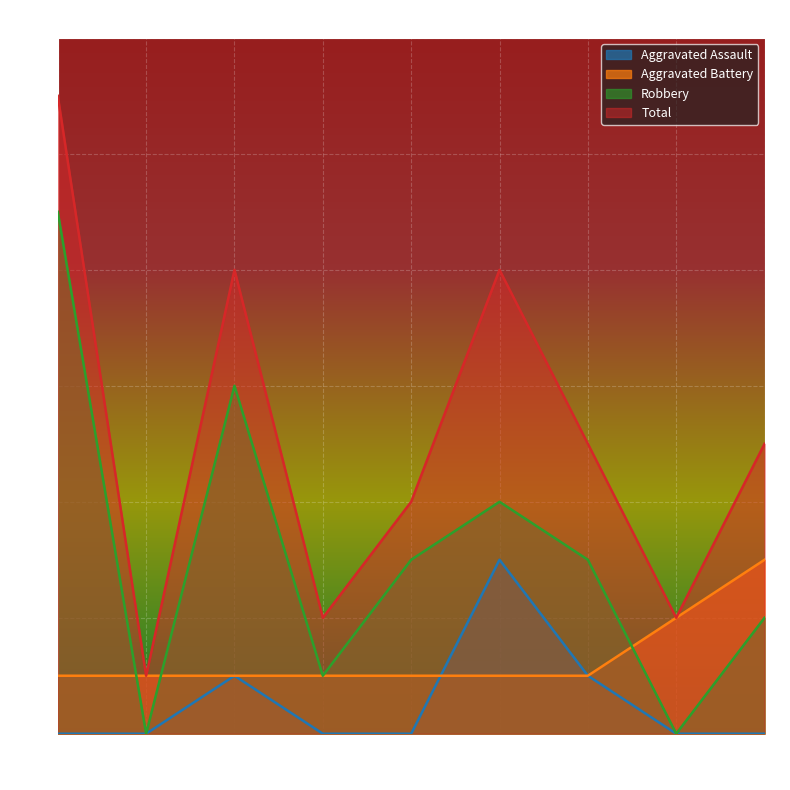

List the series in order of their overall mean, highest first.

Total, Robbery, Aggravated Battery, Aggravated Assault